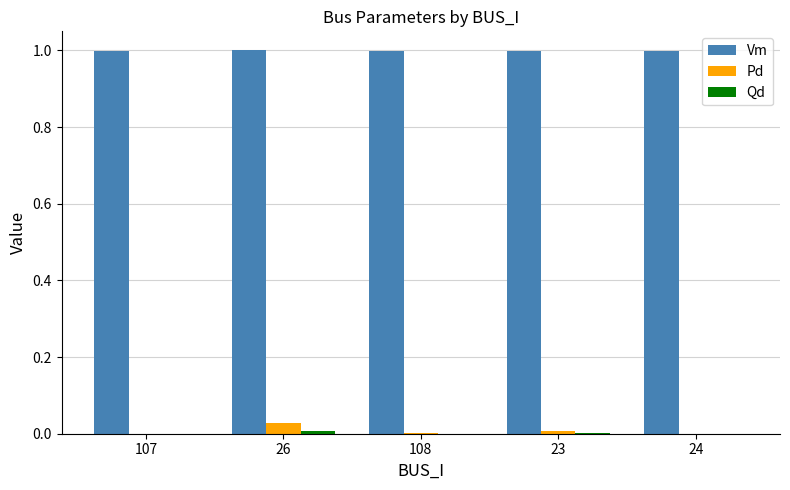

Which series has the largest total across all categories?

Vm